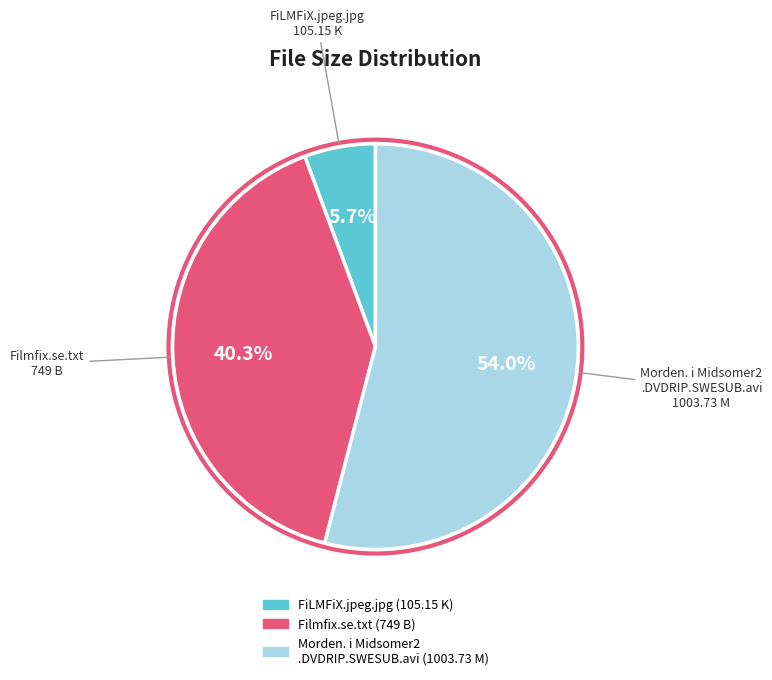

To the nearest percent, what is the average slice percentage?

33%